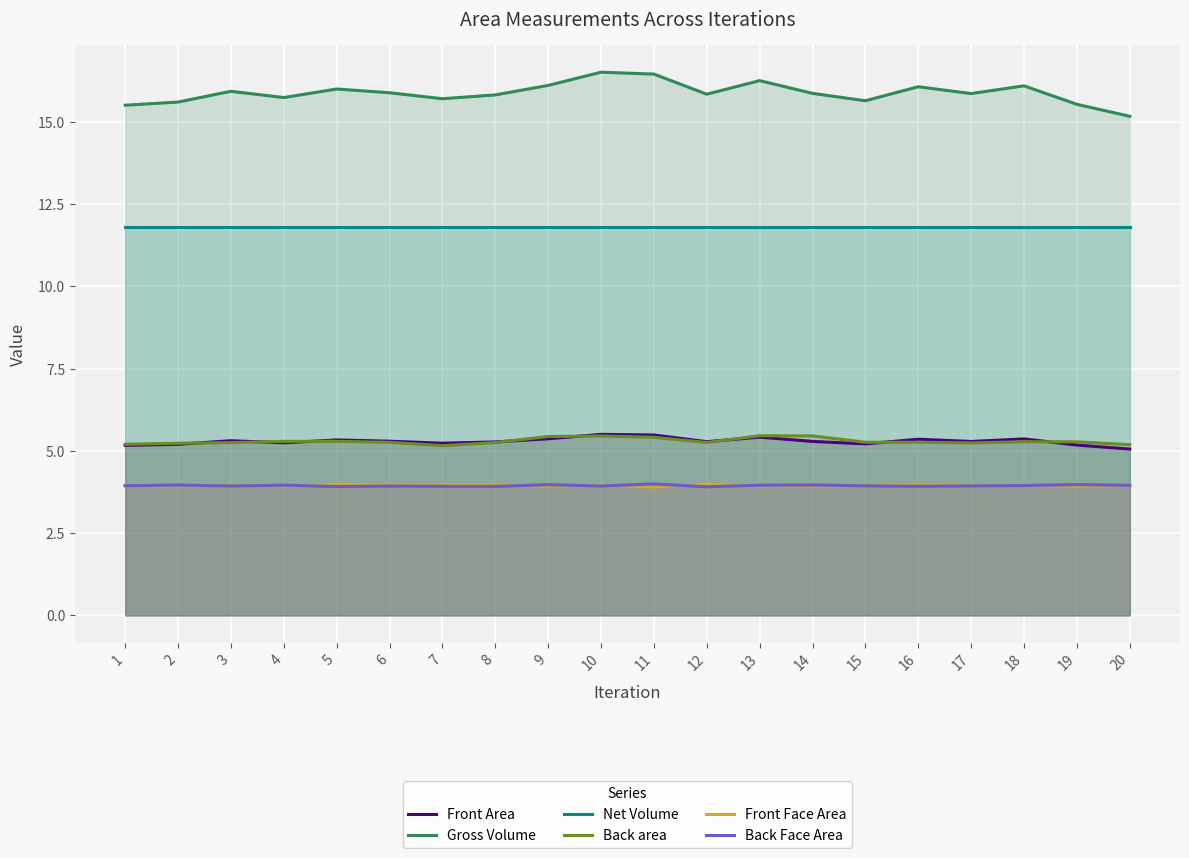

True or false: Net Volume and Front Area intersect in this chart.

False